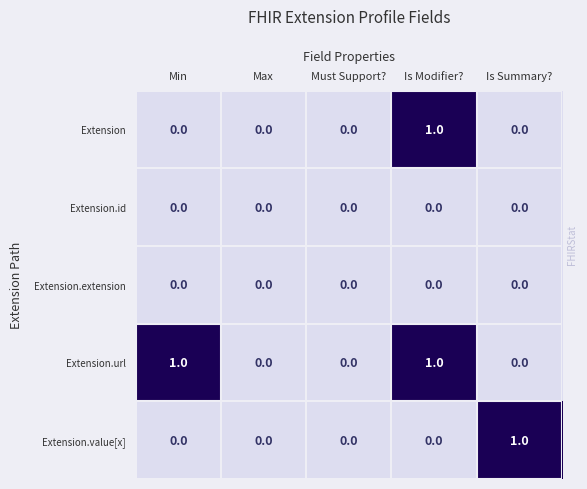

Which series has the largest total across all categories?

Extension.url